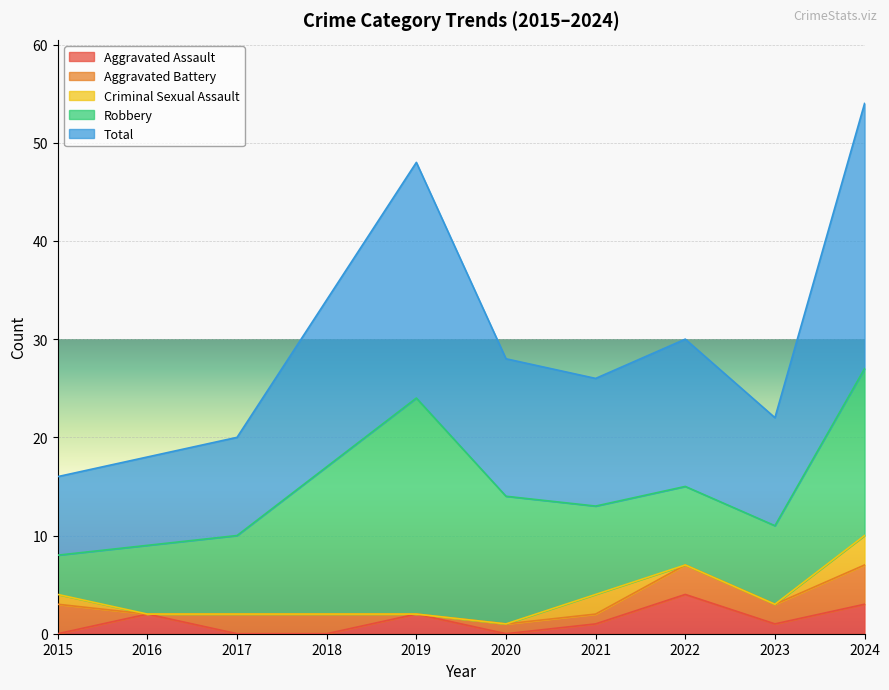

Count the number of categories in the chart.

10